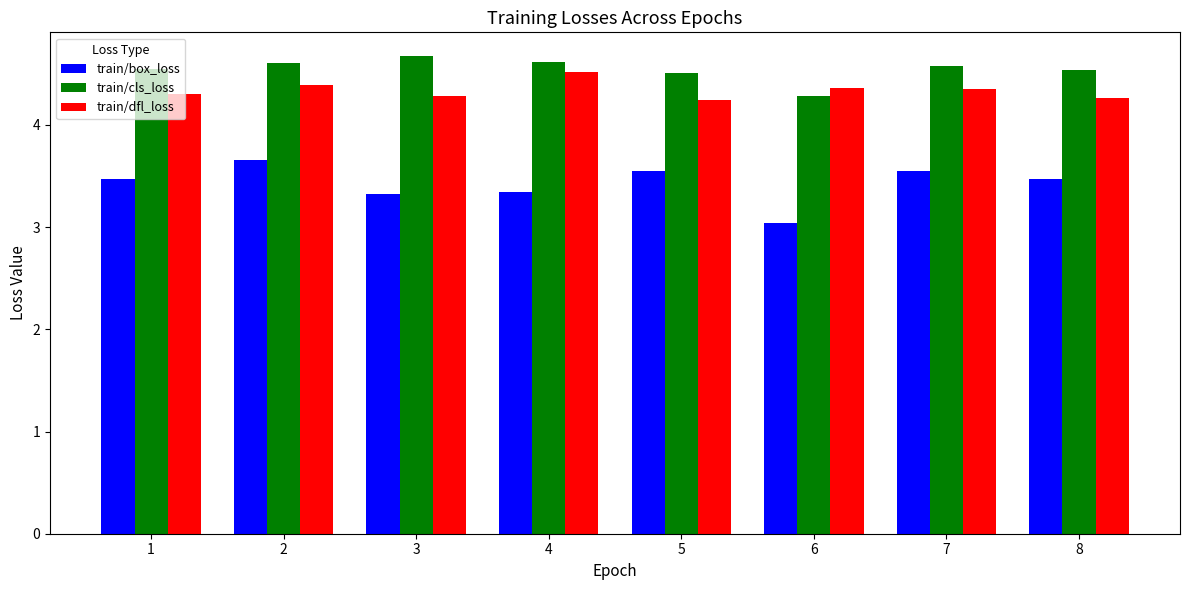

How many bars are there in total?

24